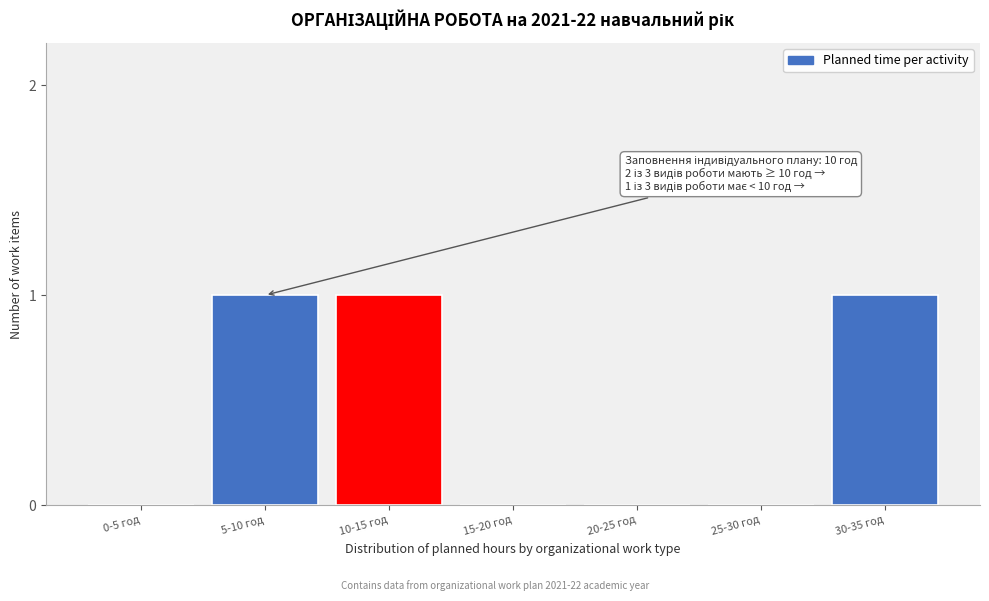

Reading right to left, extract all data points from this chart.

30-35 год=1	25-30 год=0	20-25 год=0	15-20 год=0	10-15 год=1	5-10 год=1	0-5 год=0